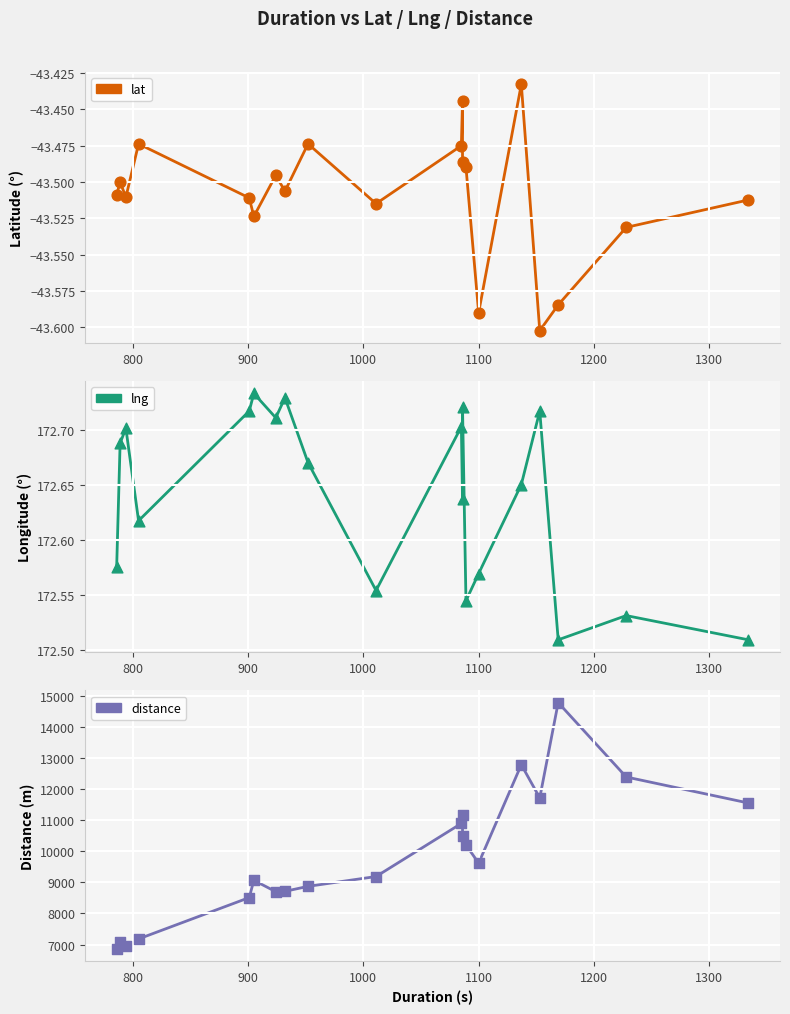

At how many categories does at least one series exceed 4242?

20